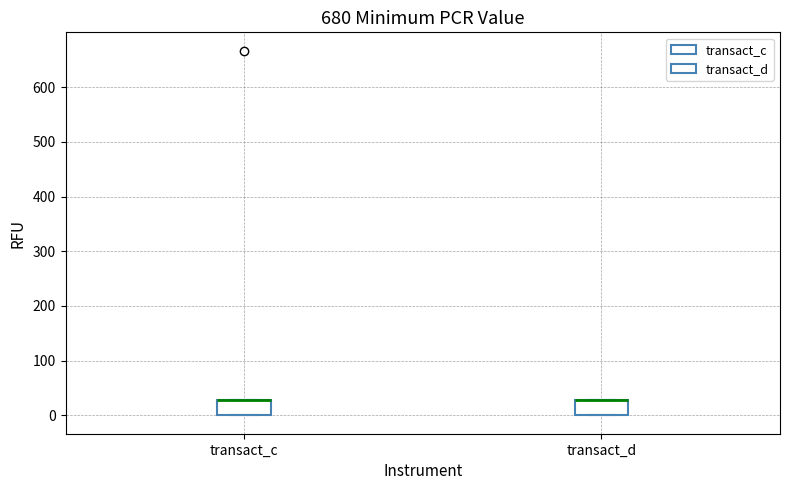

Reading left to right, read every box against the y-axis: the position of its median line, the range the box covers, and the ends of its whiskers. The values are not printed on the chart, so give them approximately, as read against the axis.

transact_c: median 30 (drawn on the box's upper edge), box 0 to 30, whiskers 0 to 30
transact_d: median 30 (drawn on the box's upper edge), box 0 to 30, whiskers 0 to 30